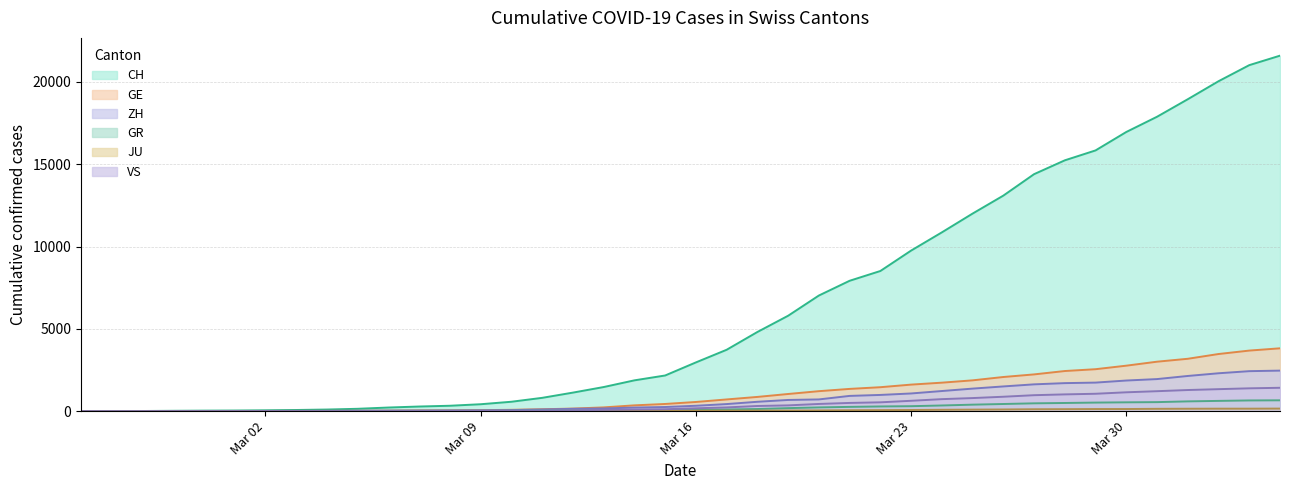

Is the value of VS at 2020-03-25 greater than the value of JU at 2020-03-28?

Yes